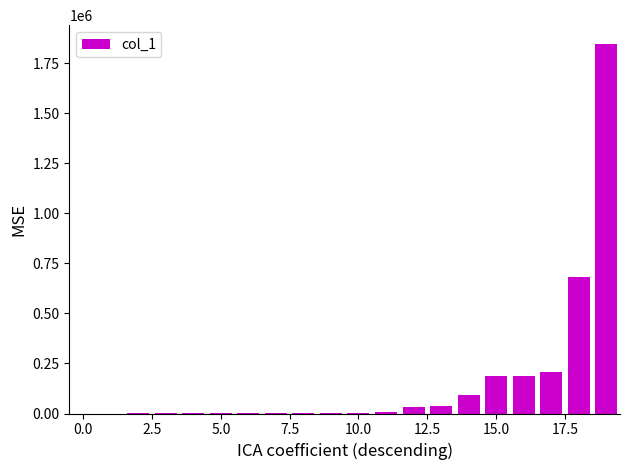

What is the sum of all values?

3295208